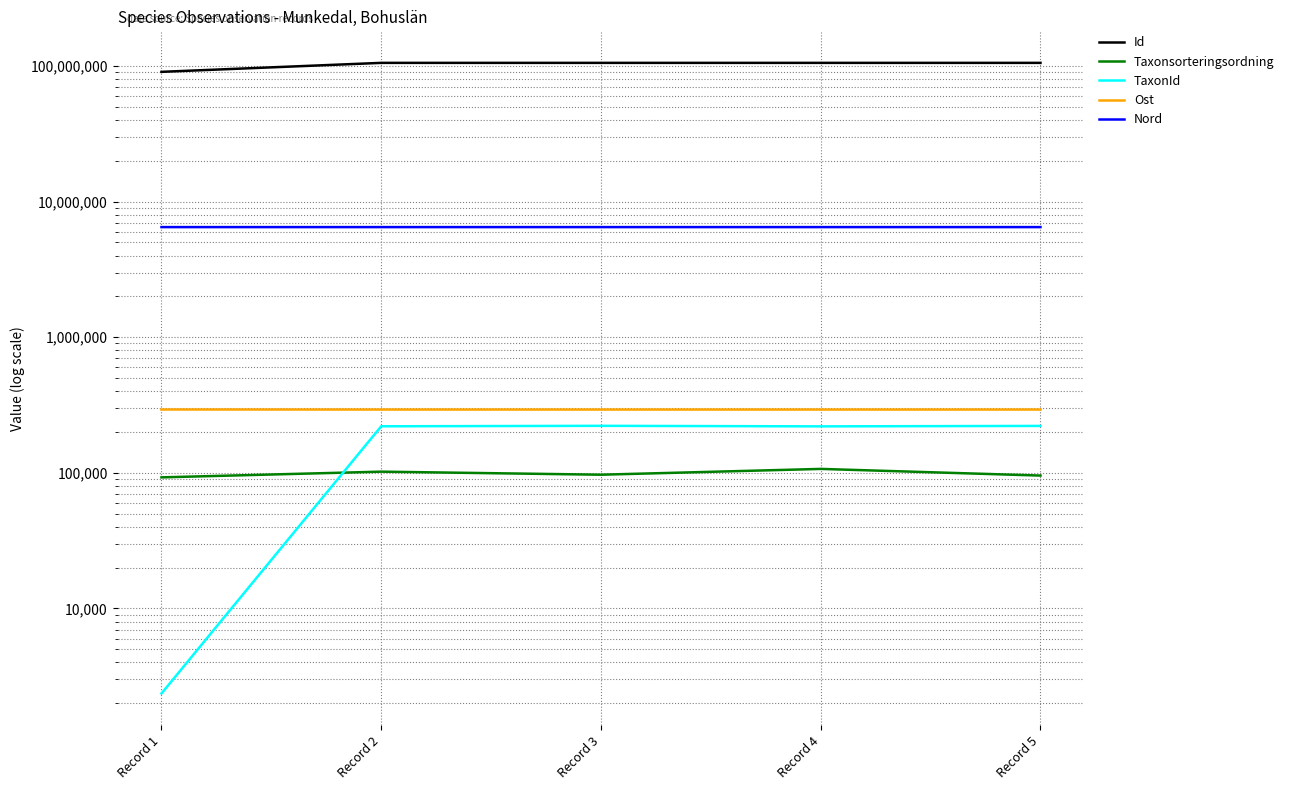

Is it true that Taxonsorteringsordning equals 22269 at Record 3?

False